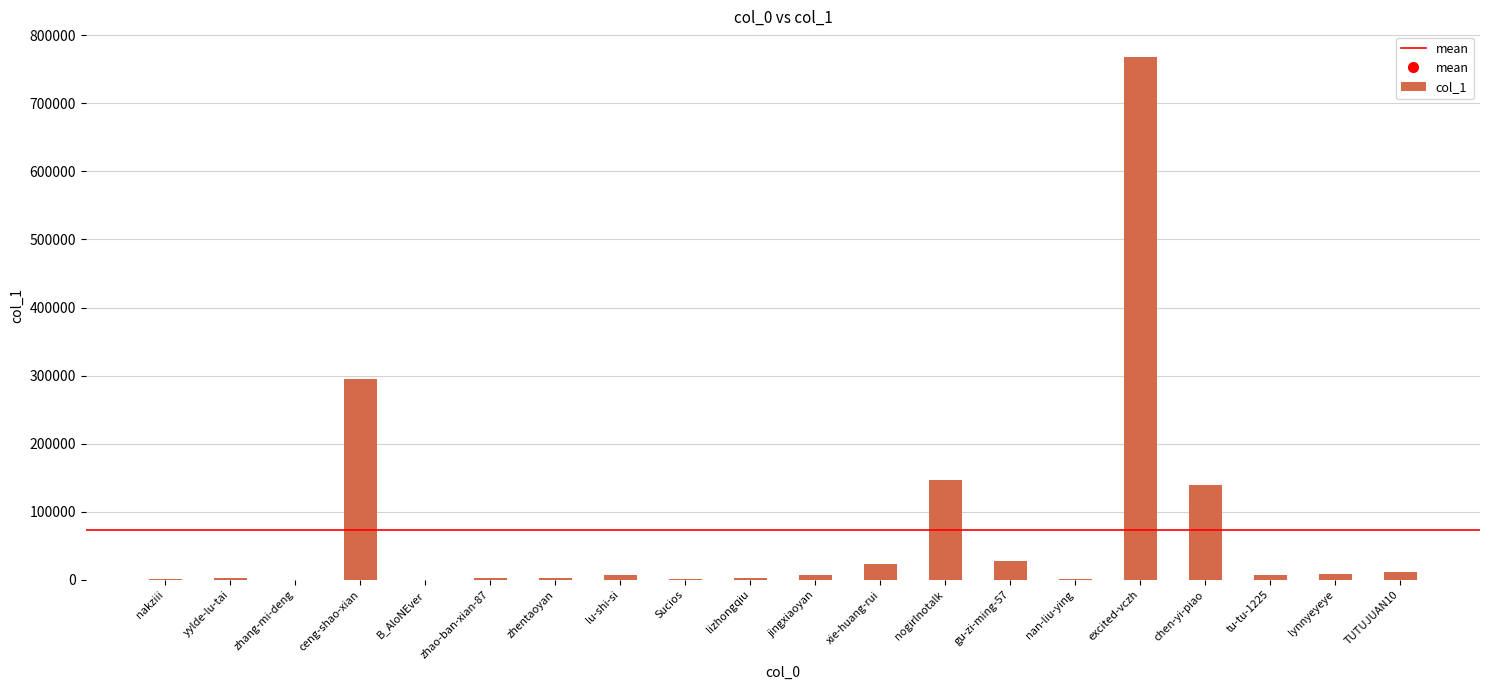

What is the greatest value displayed?

767520